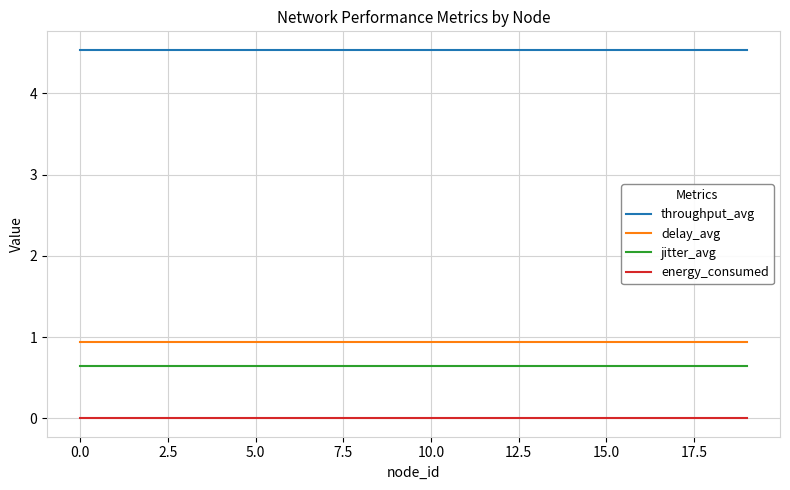

Reading right to left, list all the values displayed in this chart.

throughput_avg: 4.5	4.5	4.5	4.5	4.5	4.5	4.5	4.5	4.5	4.5	4.5	4.5	4.5	4.5	4.5	4.5	4.5	4.5	4.5	4.5
delay_avg: 0.9	0.9	0.9	0.9	0.9	0.9	0.9	0.9	0.9	0.9	0.9	0.9	0.9	0.9	0.9	0.9	0.9	0.9	0.9	0.9
jitter_avg: 0.6	0.6	0.6	0.6	0.6	0.6	0.6	0.6	0.6	0.6	0.6	0.6	0.6	0.6	0.6	0.6	0.6	0.6	0.6	0.6
energy_consumed: 0.0	0.0	0.0	0.0	0.0	0.0	0.0	0.0	0.0	0.0	0.0	0.0	0.0	0.0	0.0	0.0	0.0	0.0	0.0	0.0